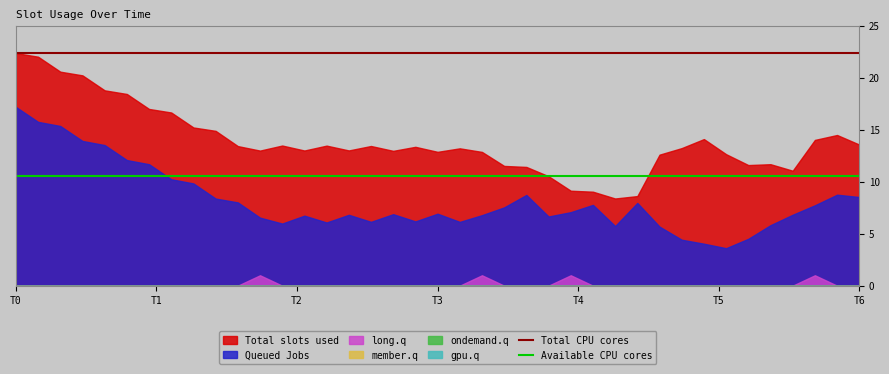

What is the approximate value of Available CPU cores at T0?

10.5